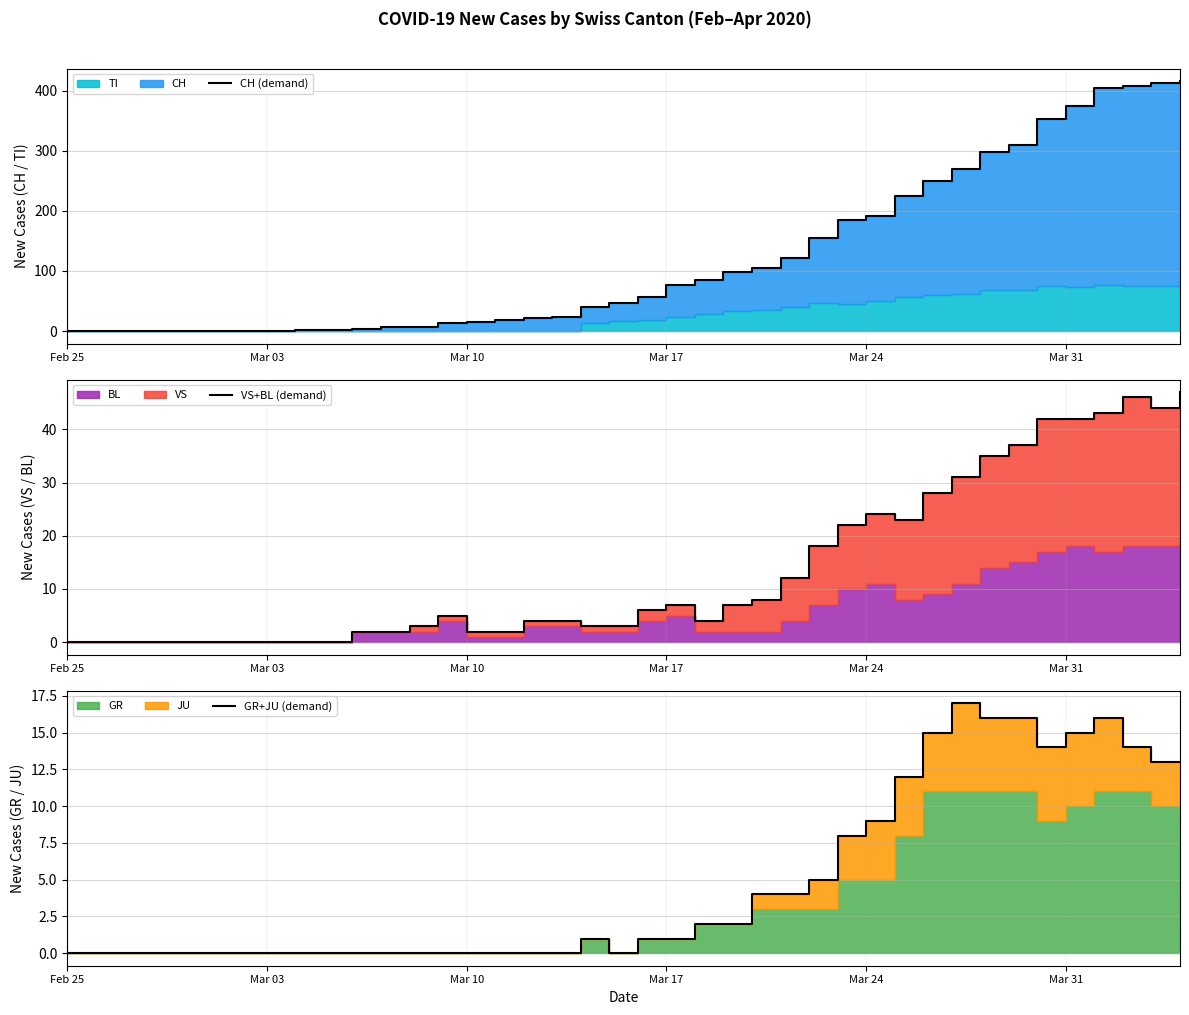

True or false: GR+JU (demand) and CH (demand) intersect in this chart.

False